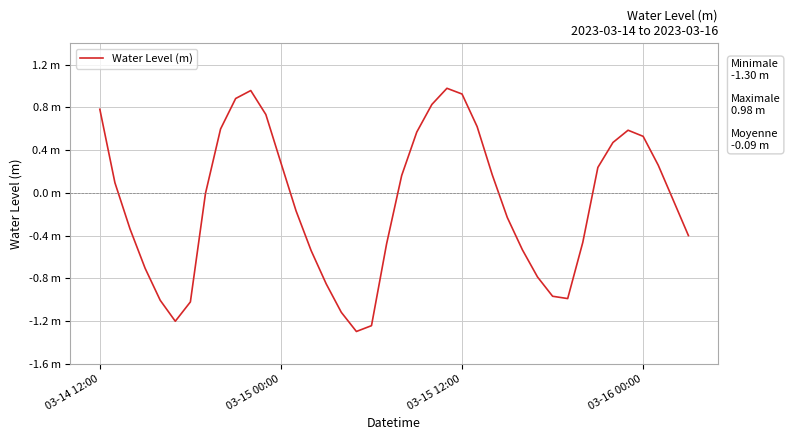

What is the sum of all values?

-3.8